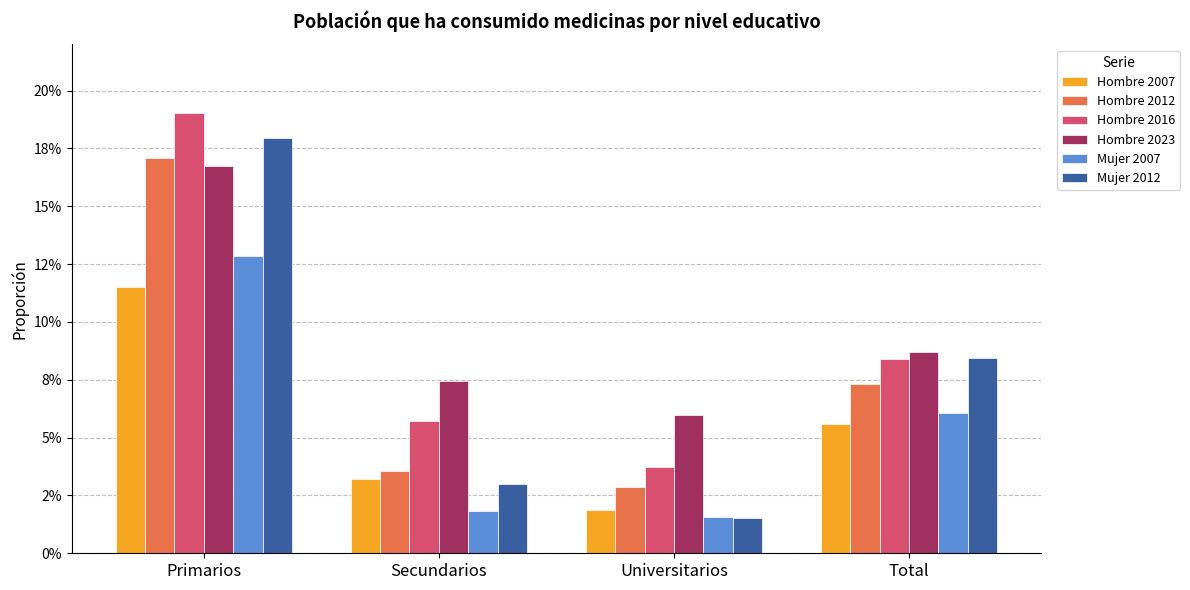

What position from the right is Primarios?

4